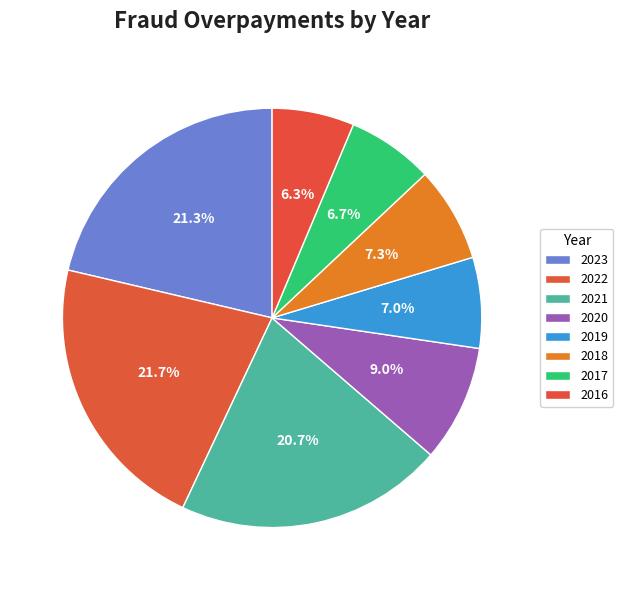

Does 2020 represent more than half of the total?

No